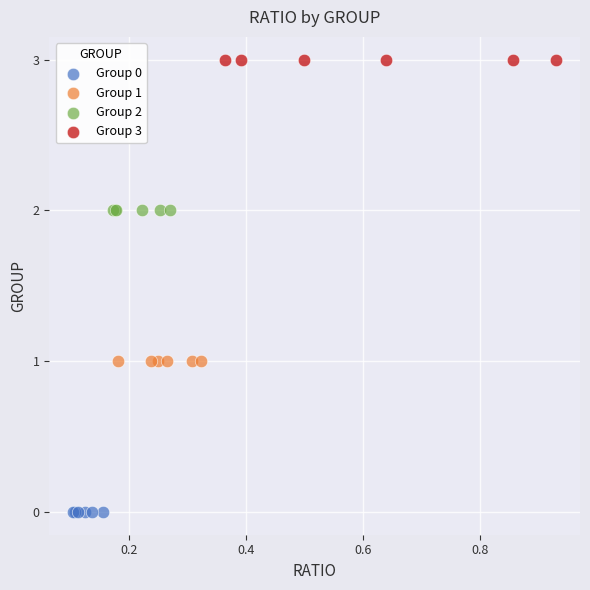

Which series contains the highest Y value?

Group 3